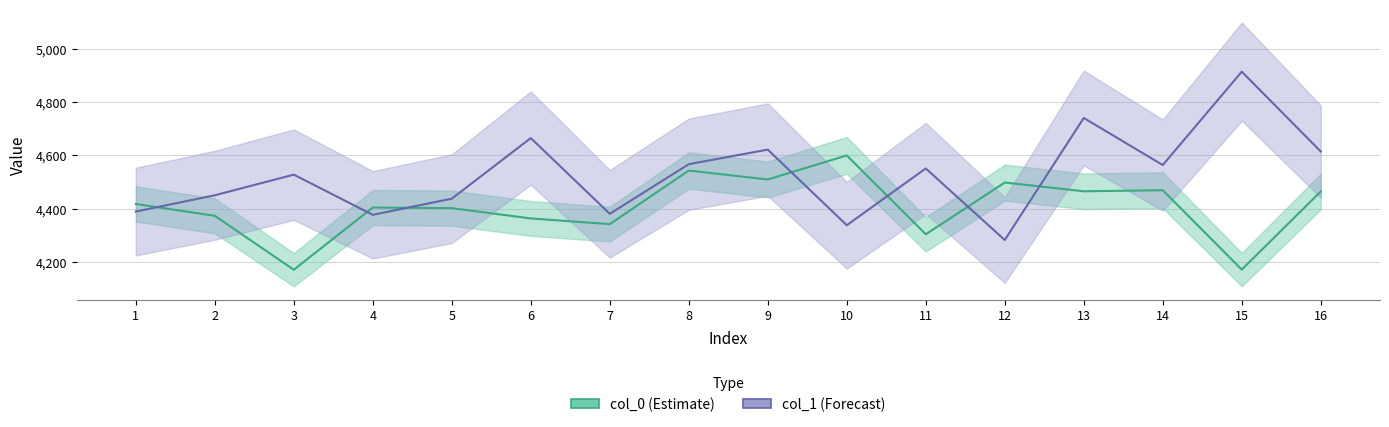

What is the difference between the highest and lowest values at 13?

275.3